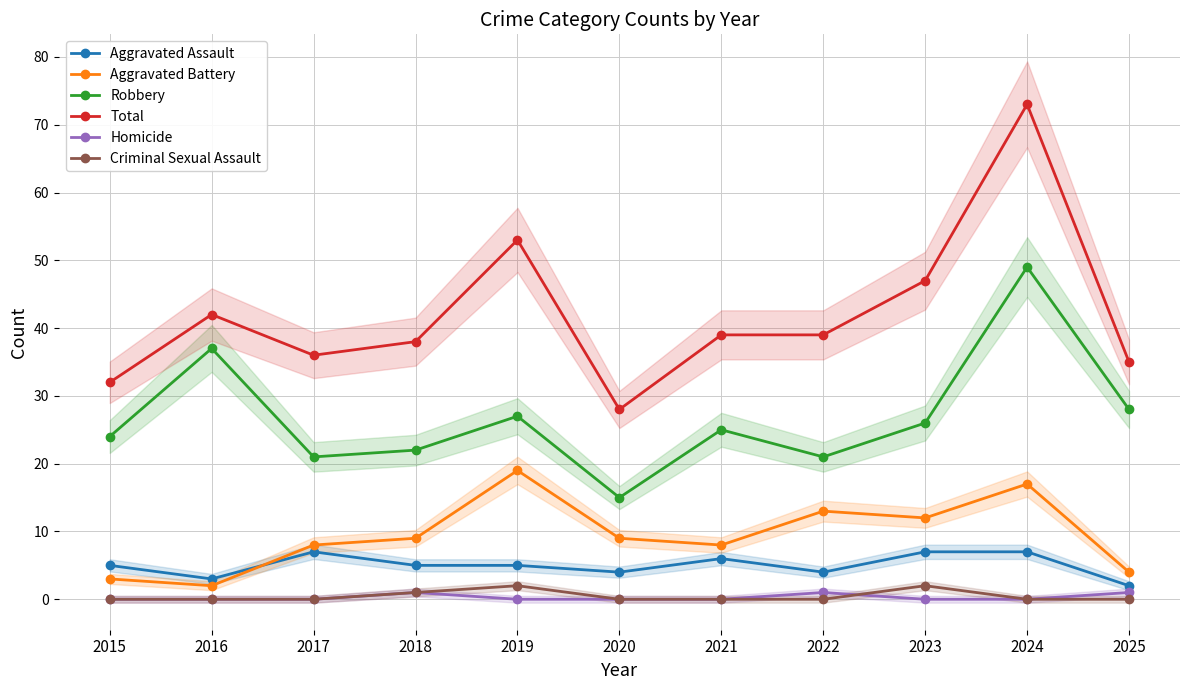

Rank the series at 2016 from highest to lowest value.

Total, Robbery, Aggravated Assault, Aggravated Battery, Homicide, Criminal Sexual Assault